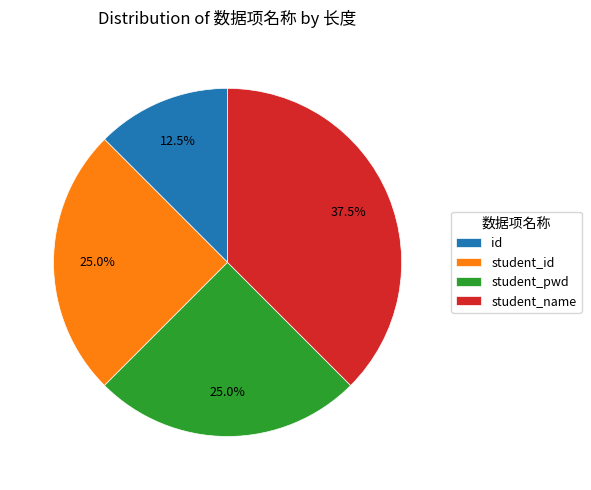

What portion of the pie excludes student_pwd?

75.0%